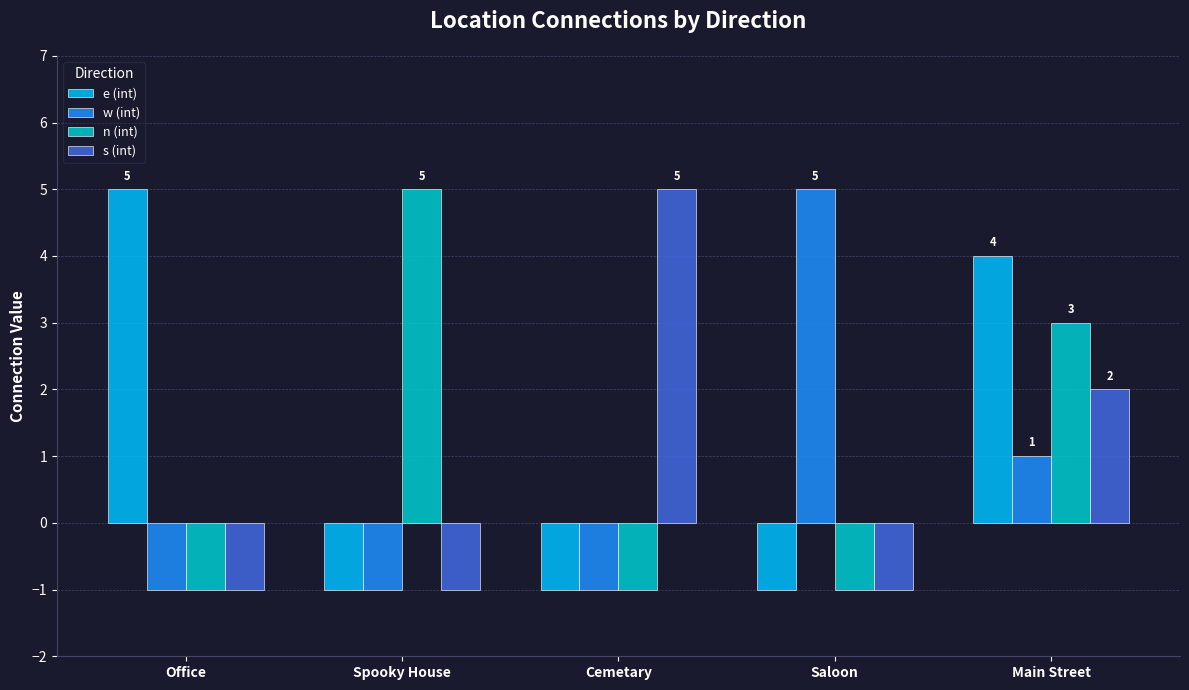

What position from the right is Spooky House?

4